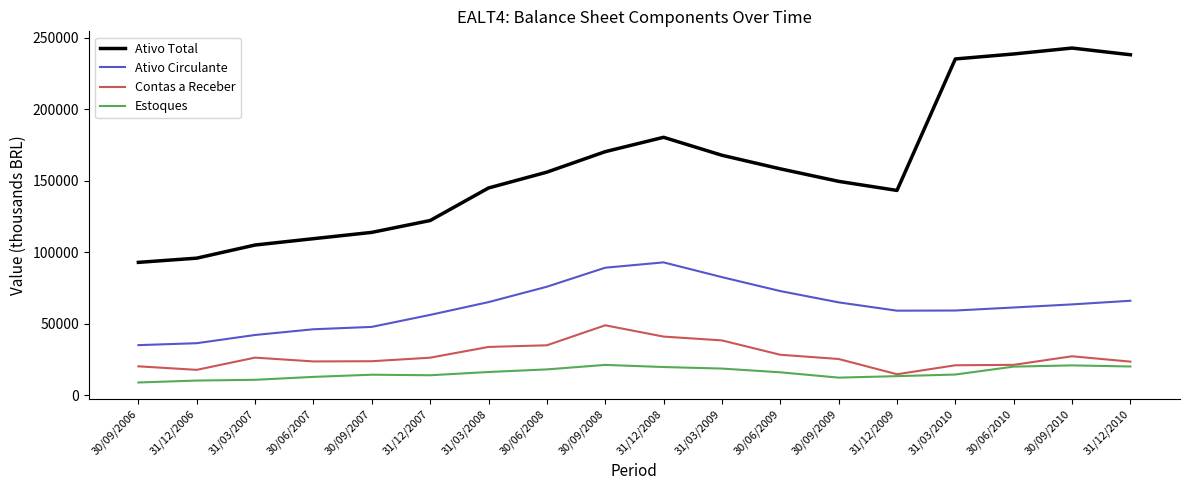

How many categories are shown in the chart?

18